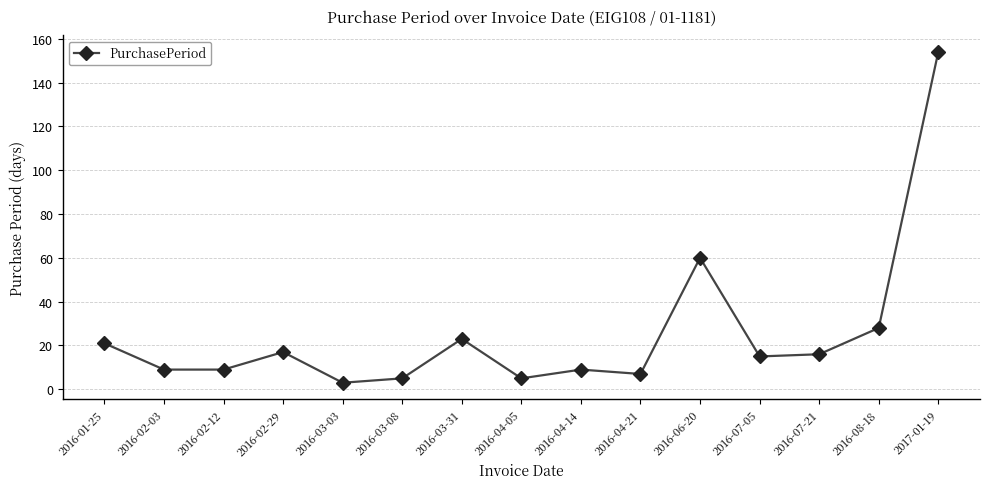

Reading left to right, list all the values displayed in this chart.

2016-01-25=21	2016-02-03=9	2016-02-12=9	2016-02-29=17	2016-03-03=3	2016-03-08=5	2016-03-31=23	2016-04-05=5	2016-04-14=9	2016-04-21=7	2016-06-20=60	2016-07-05=15	2016-07-21=16	2016-08-18=28	2017-01-19=154